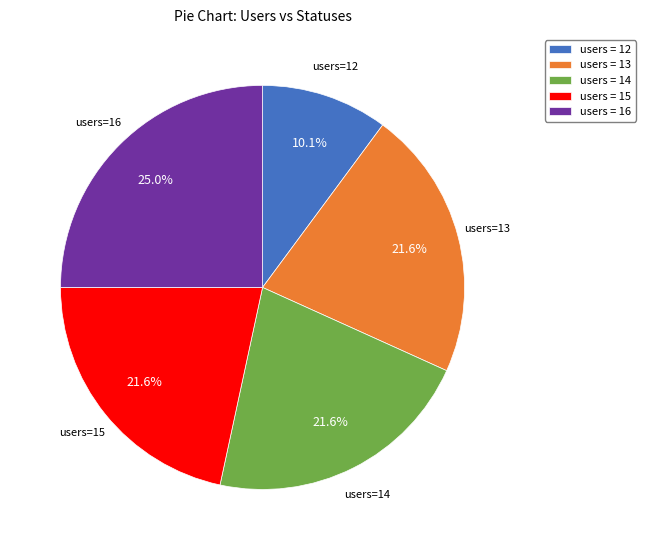

Do users = 13 and users = 14 together represent more than half of the pie?

No